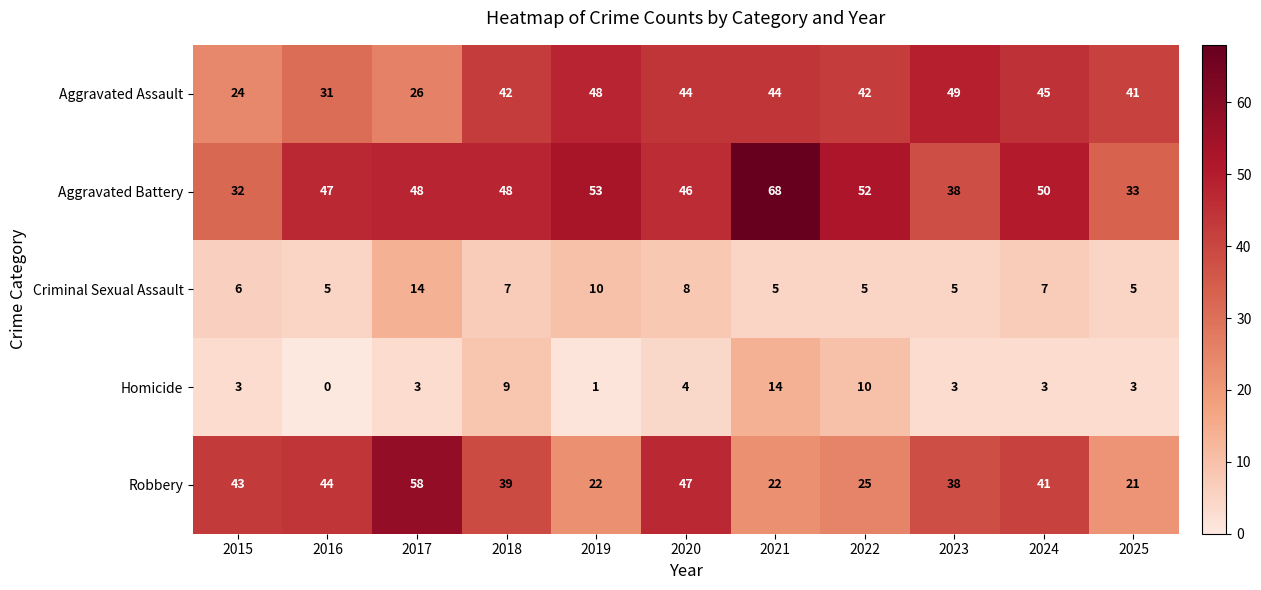

The Homicide series shows 0 at 2016. True or false?

True